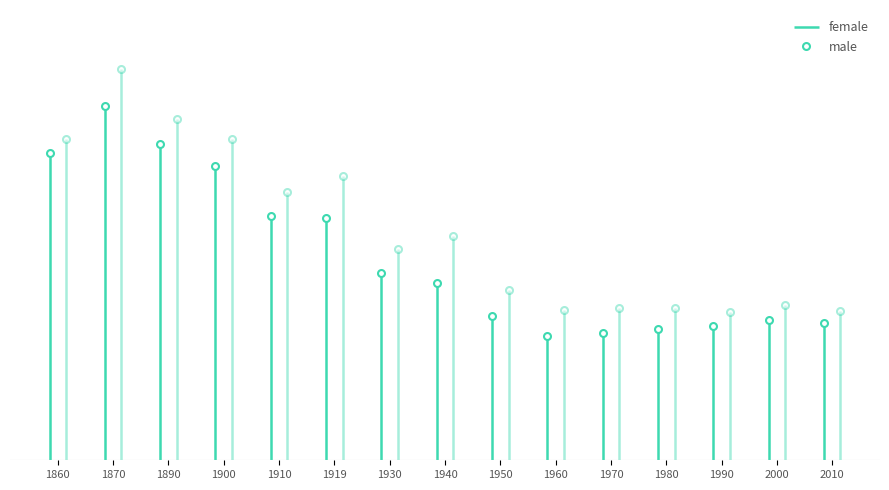

Count the number of data series in this chart.

2